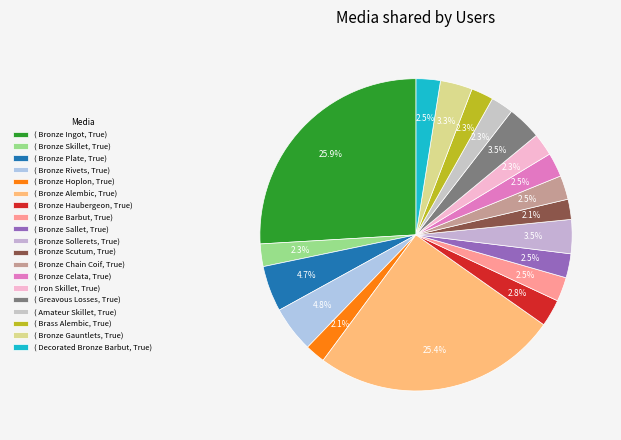

Count the number of slices in the pie.

19